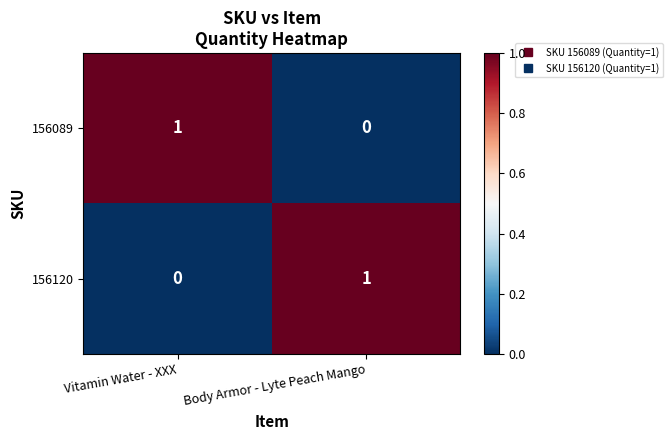

At how many categories does at least one series exceed 0?

2